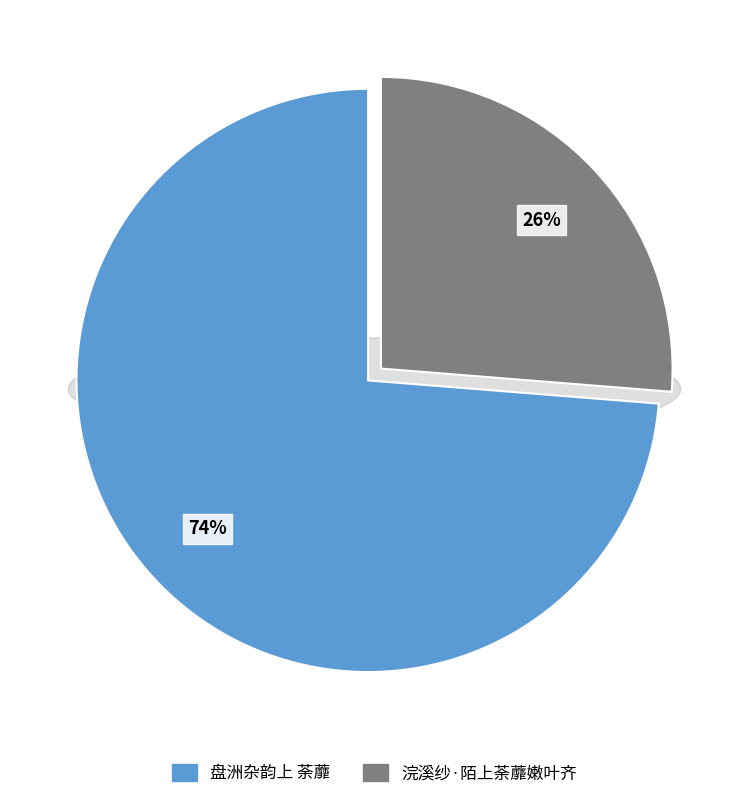

To the nearest percent, what portion does 浣溪纱·陌上荼蘼嫩叶齐 represent?

26%